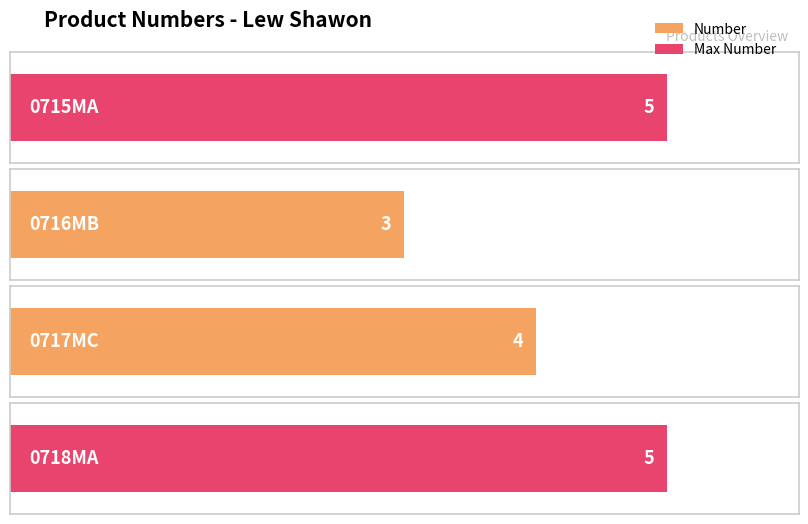

Rank the categories by value from highest to lowest.

0715MA, 0718MA, 0717MC, 0716MB